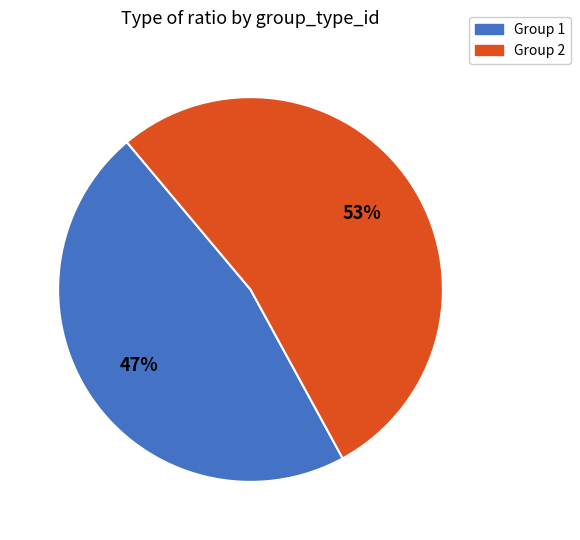

To the nearest percent, what portion does Group 2 represent?

53%